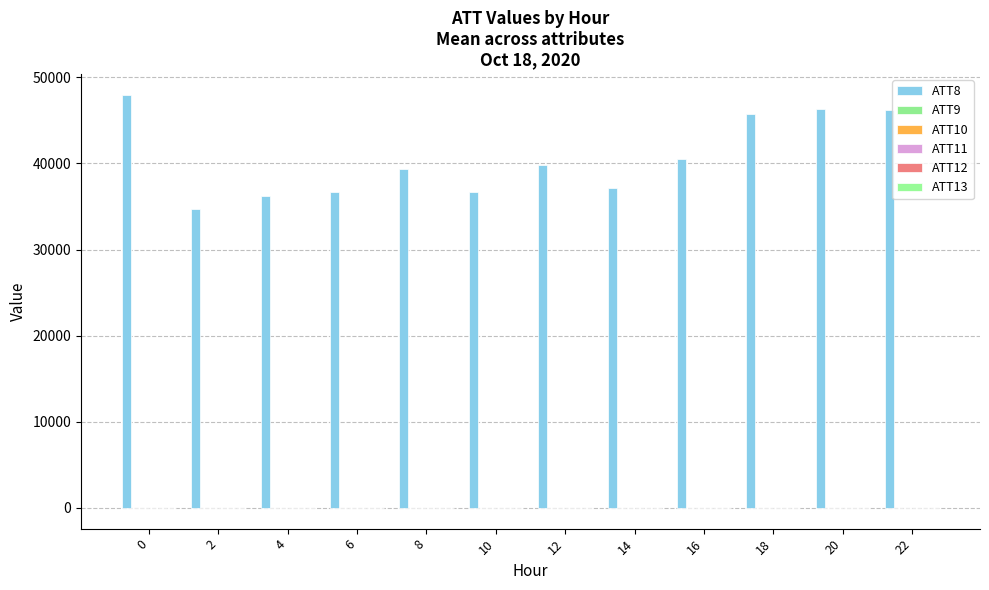

Which series has the largest total across all categories?

ATT8